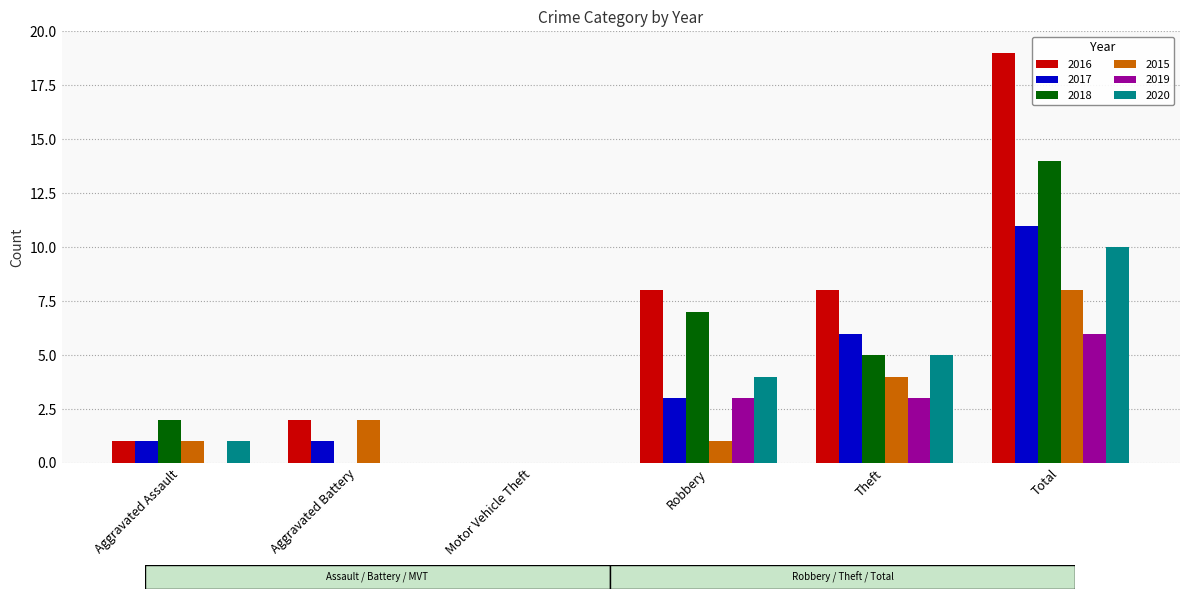

Between Aggravated Battery and Total, which series saw the biggest shift?

2016